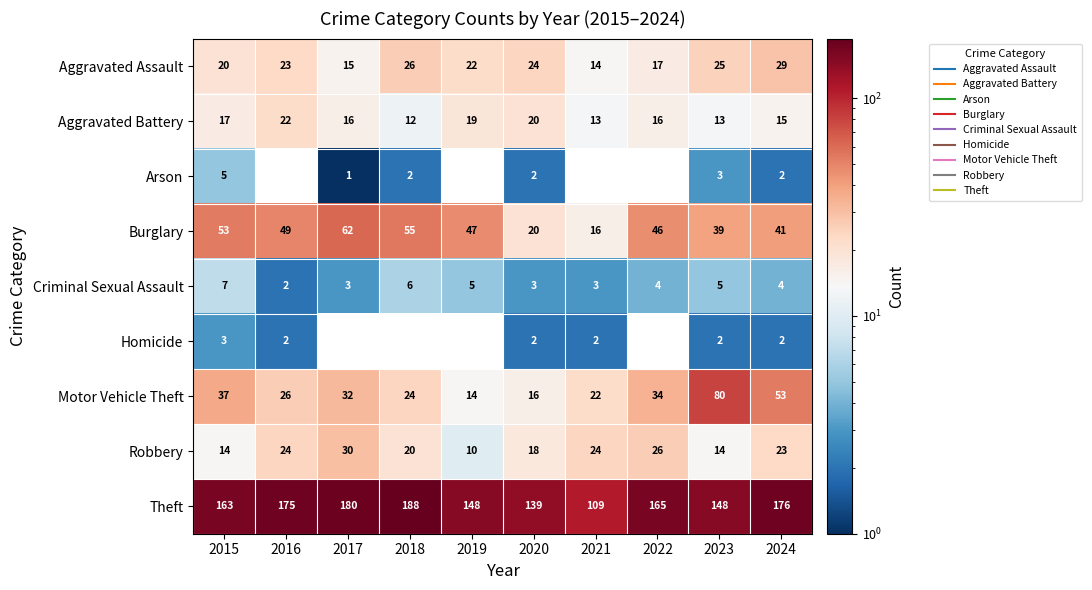

Which series has the widest spread of values?

Theft